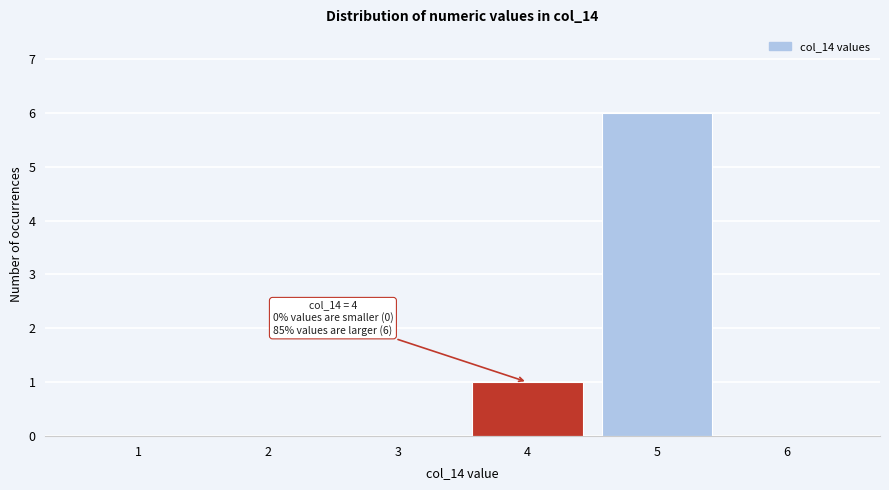

Reading left to right, what are all the values shown in this chart?

1=0	2=0	3=0	4=1	5=6	6=0